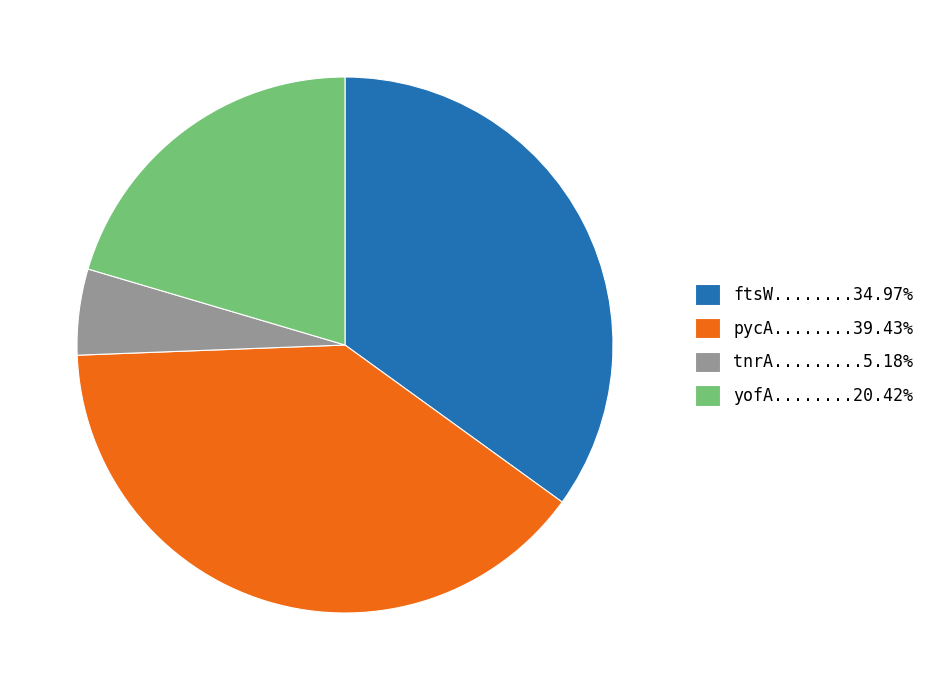

Do tnrA.........5.18% and pycA........39.43% together represent more than half of the pie?

No